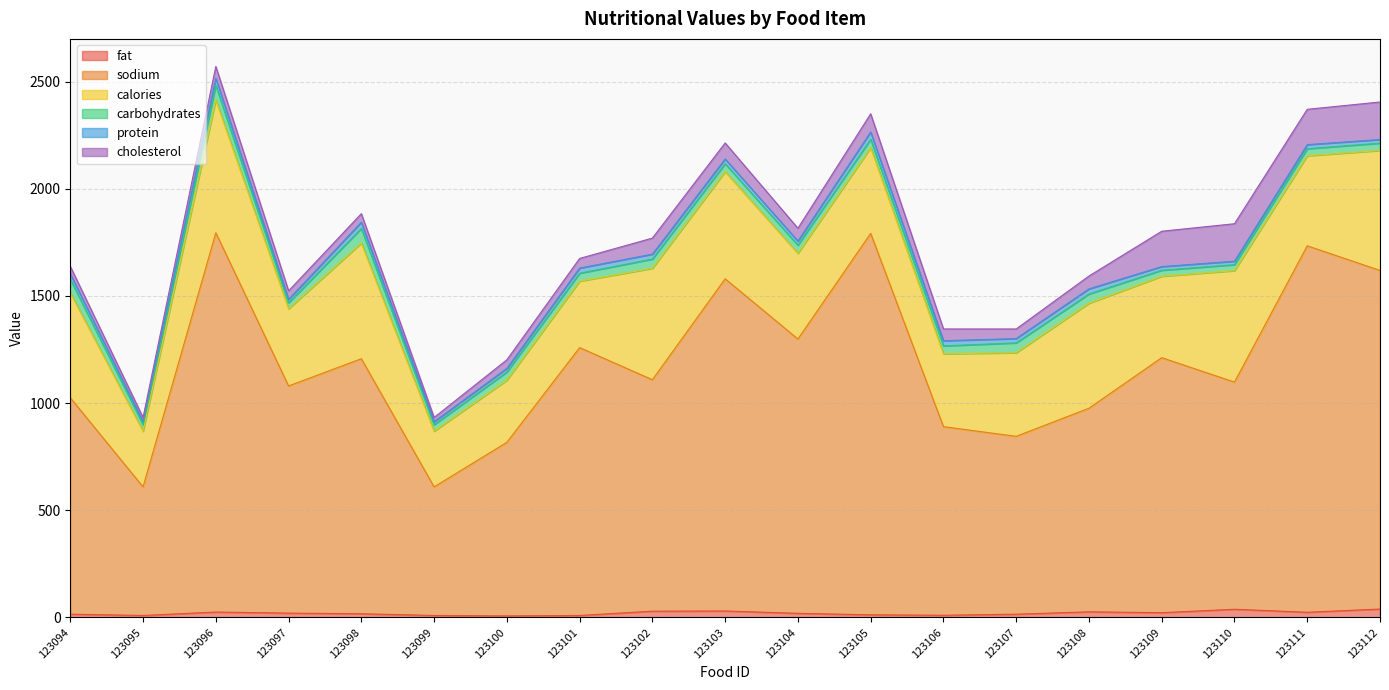

Which series has the largest total across all categories?

sodium